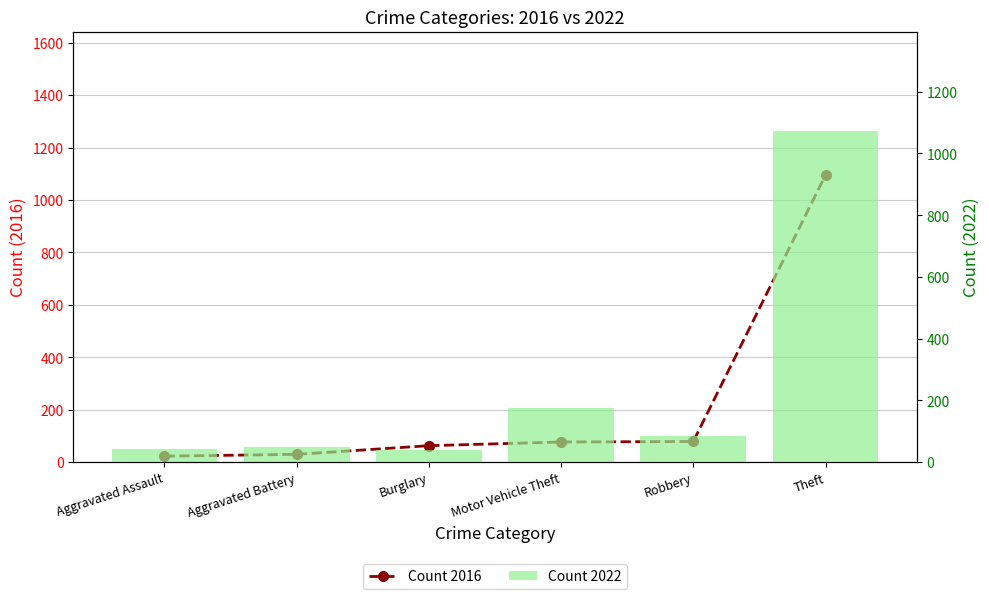

The Count 2016 series shows 10 at Aggravated Battery. True or false?

False